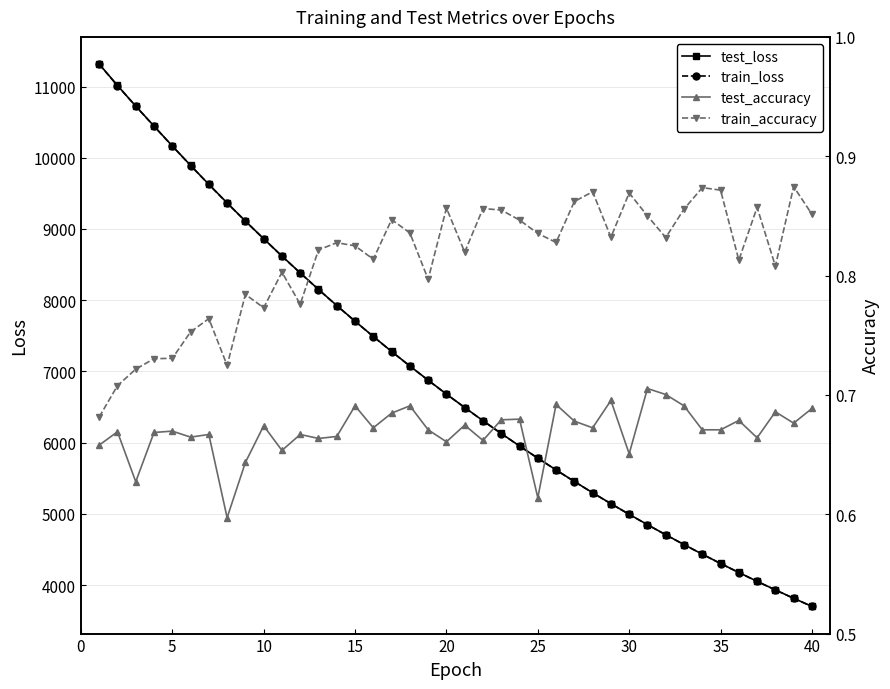

How many interior local valleys does the train_accuracy series have?

11